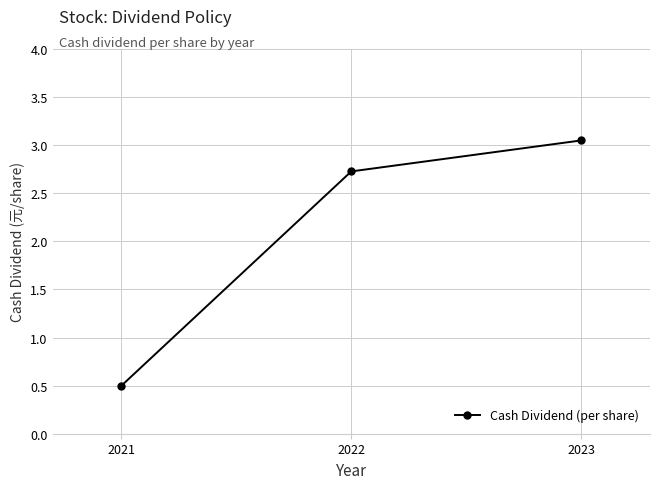

What is the change in value from 2022 to 2023?

+0.3